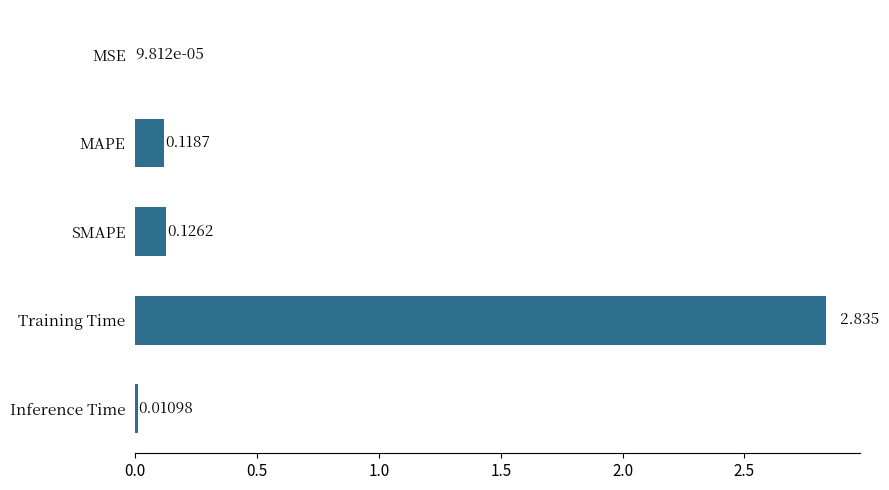

Which has a higher value, MAPE or MSE?

MAPE